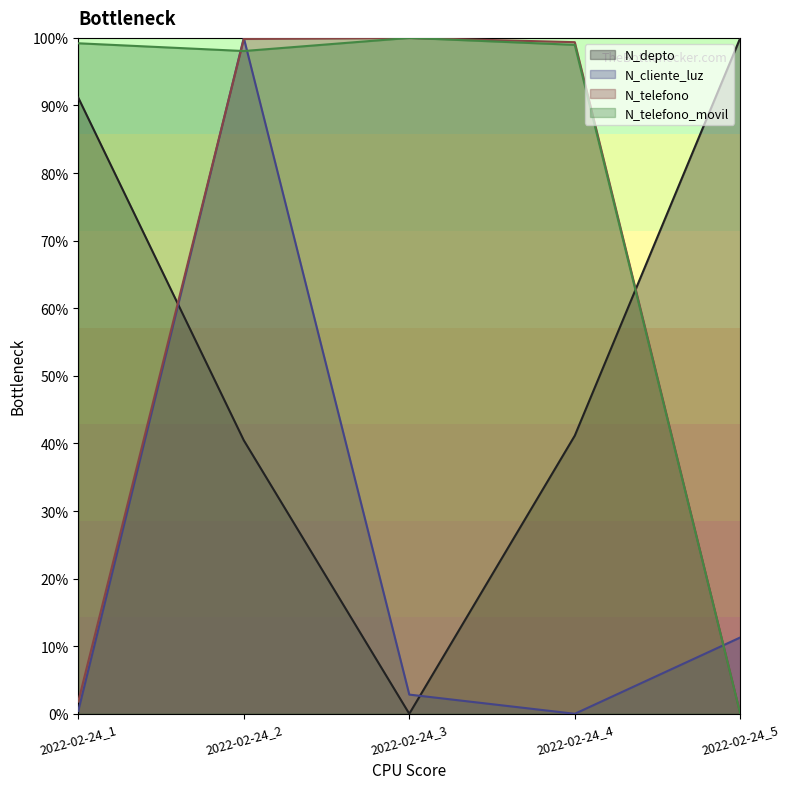

How many interior local peaks does the N_telefono series have?

1